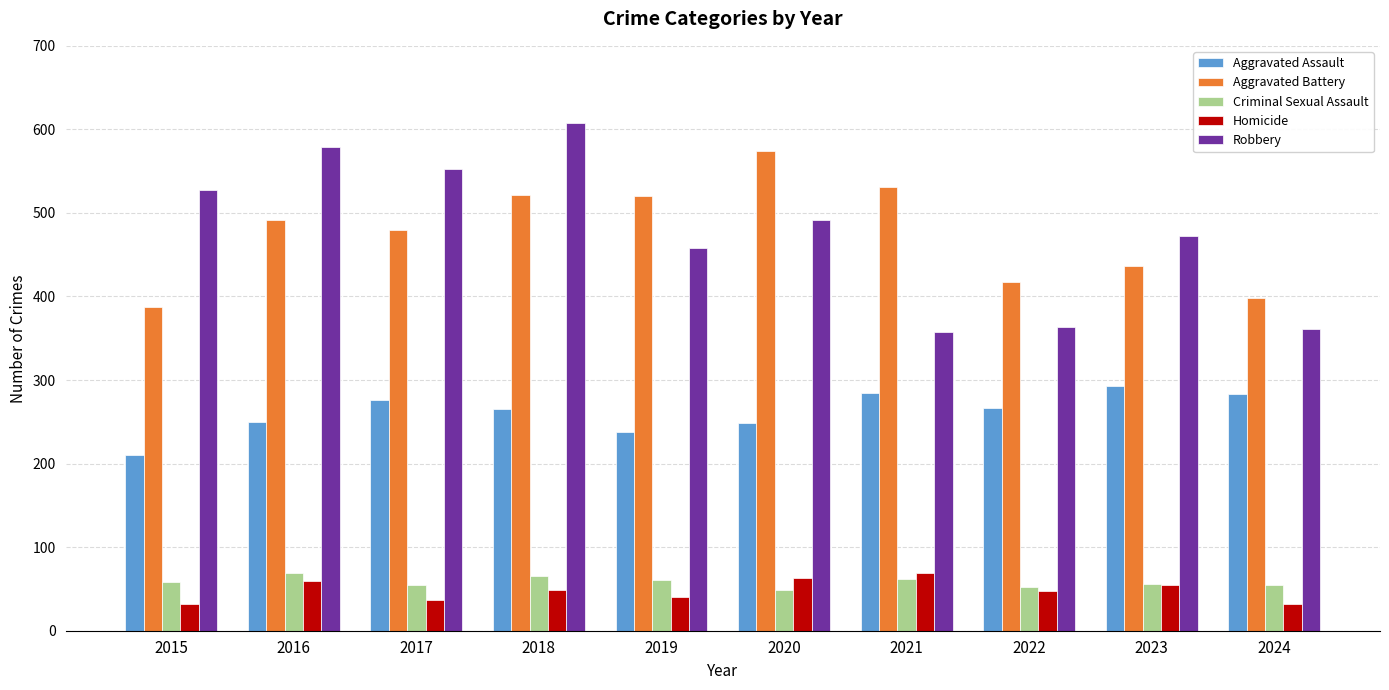

Which series changed the most between 2021 and 2023?

Robbery